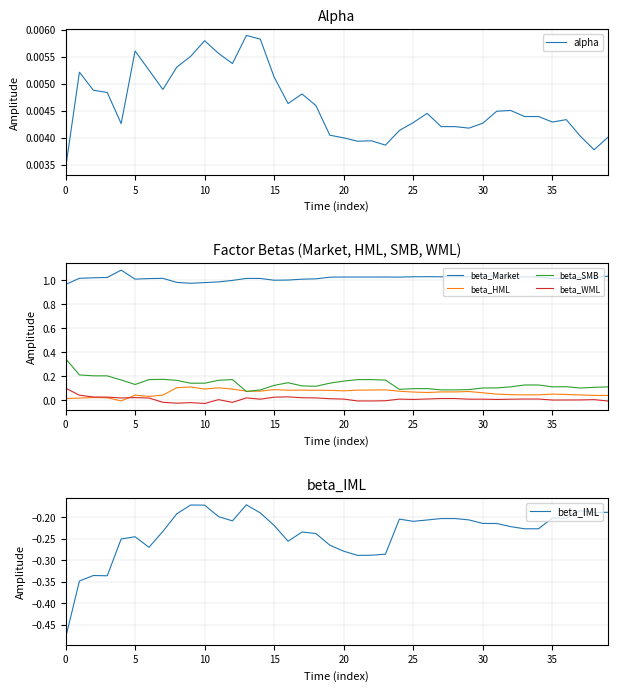

The value of beta_SMB at 17 is 0.1. True or false?

True